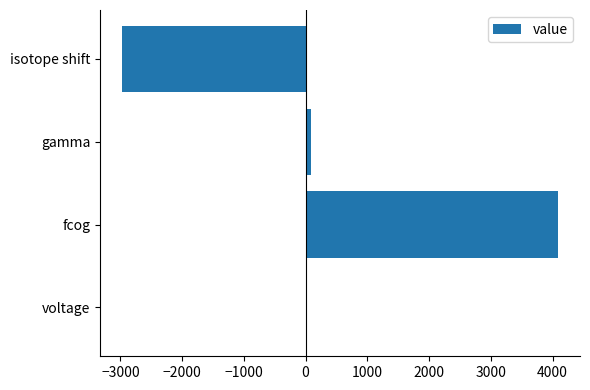

What is the sum of all values?

1201.3